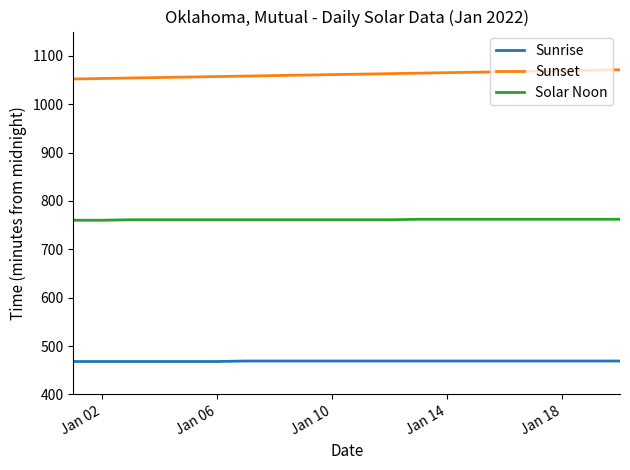

Is this an area chart (filled region under the line)?

No